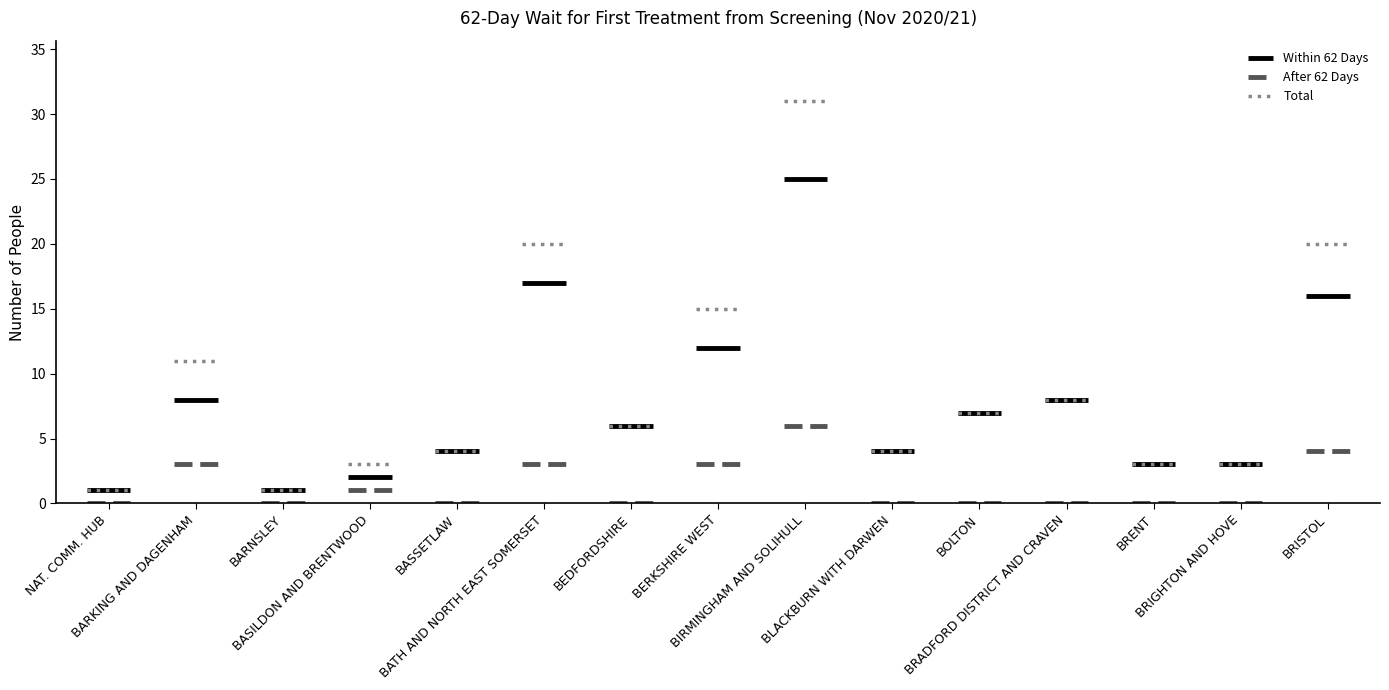

What is the maximum value for AFTER 62 DAYS?

6